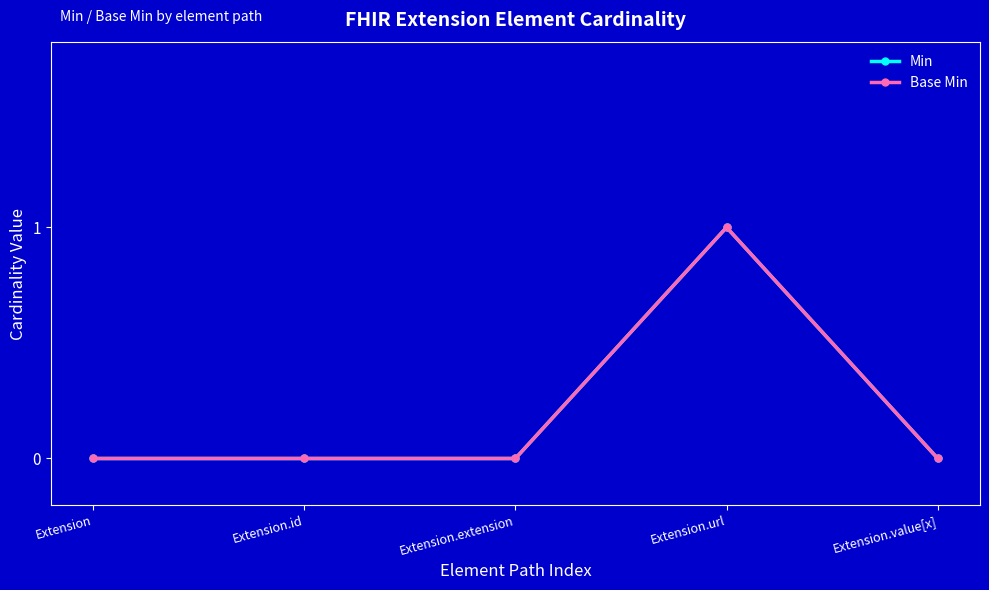

How many positive values does the Min series have?

1